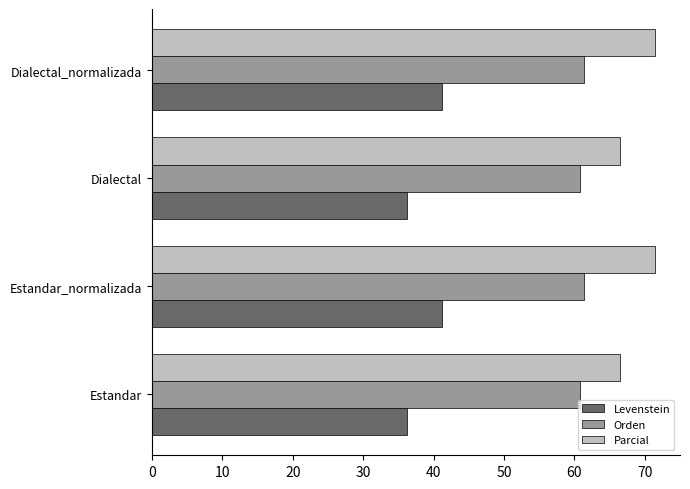

What is the spread (max minus min) of values at Estandar_normalizada?

30.3